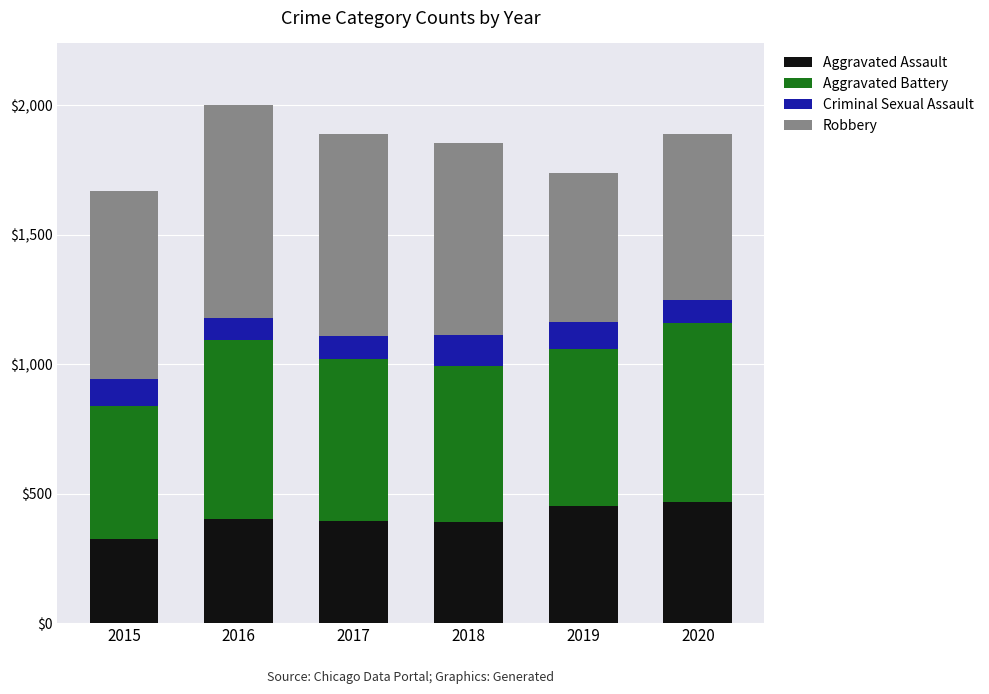

What is the difference between the maximum and minimum values in the Aggravated Assault series?

145